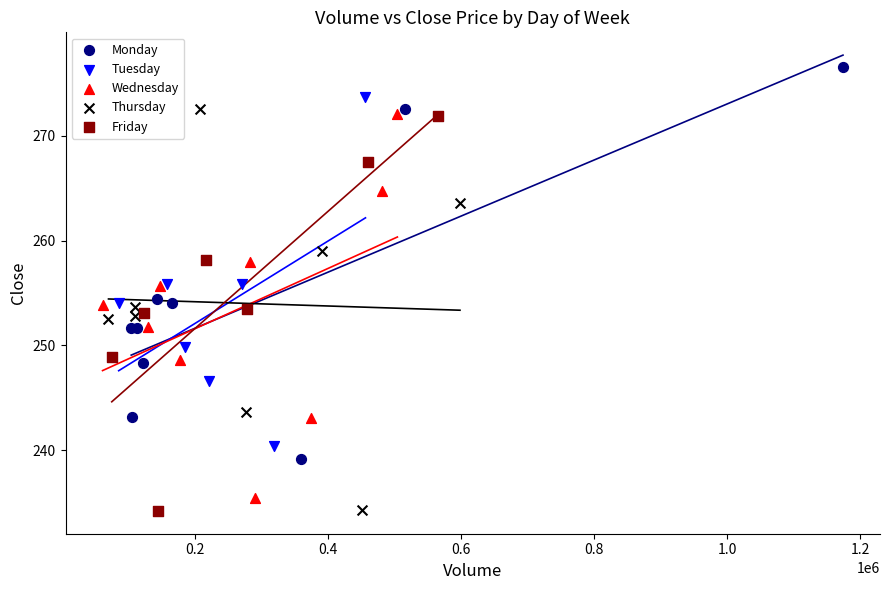

Which series reaches the maximum Y coordinate?

Monday